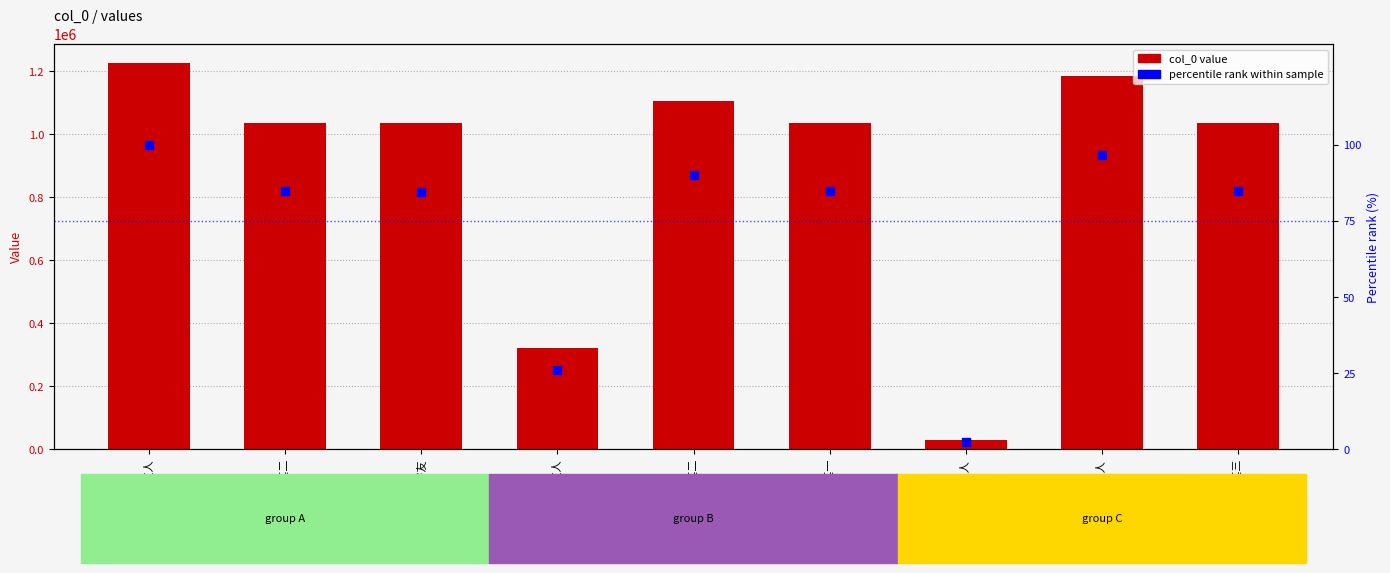

What are all the series names shown in the legend?

col_0 value, percentile rank within sample